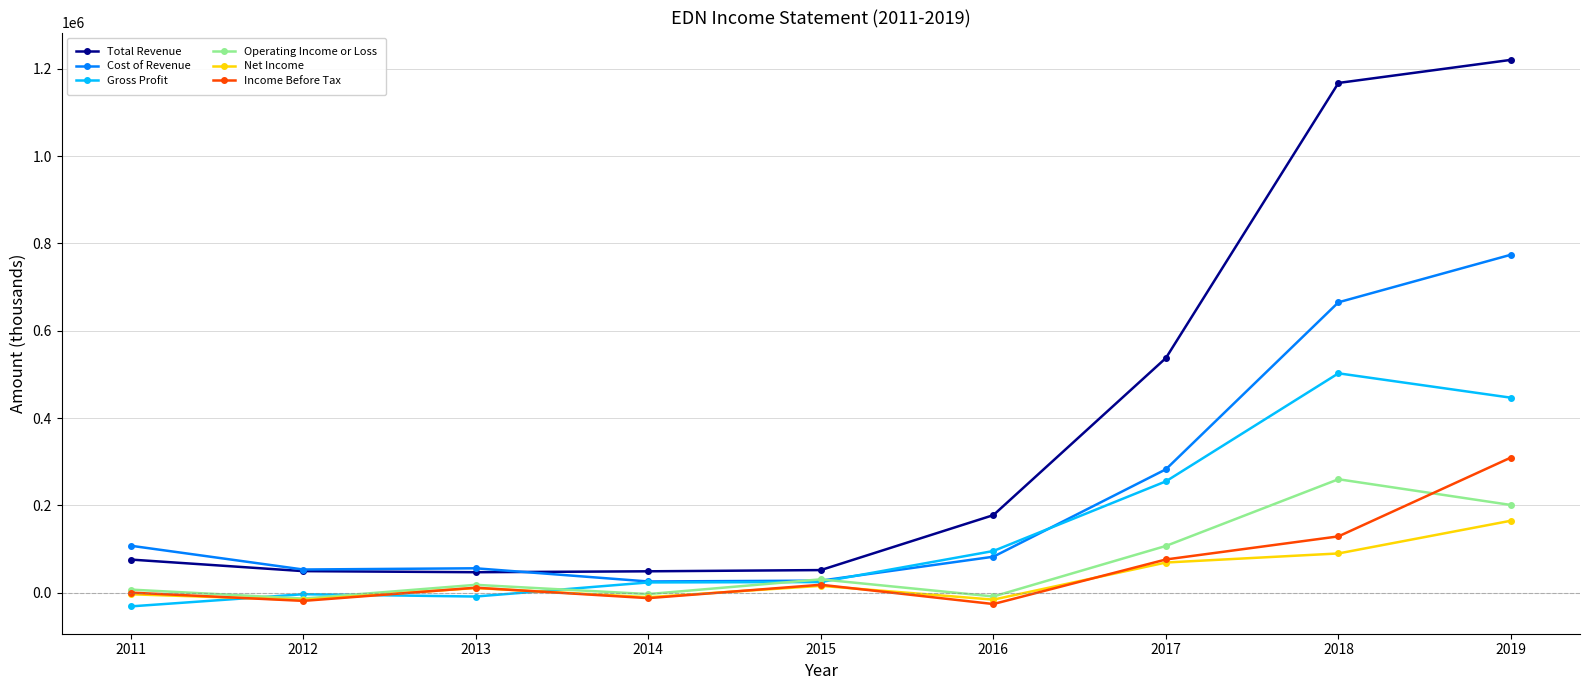

What is the average value of the Cost of Revenue series?

230311